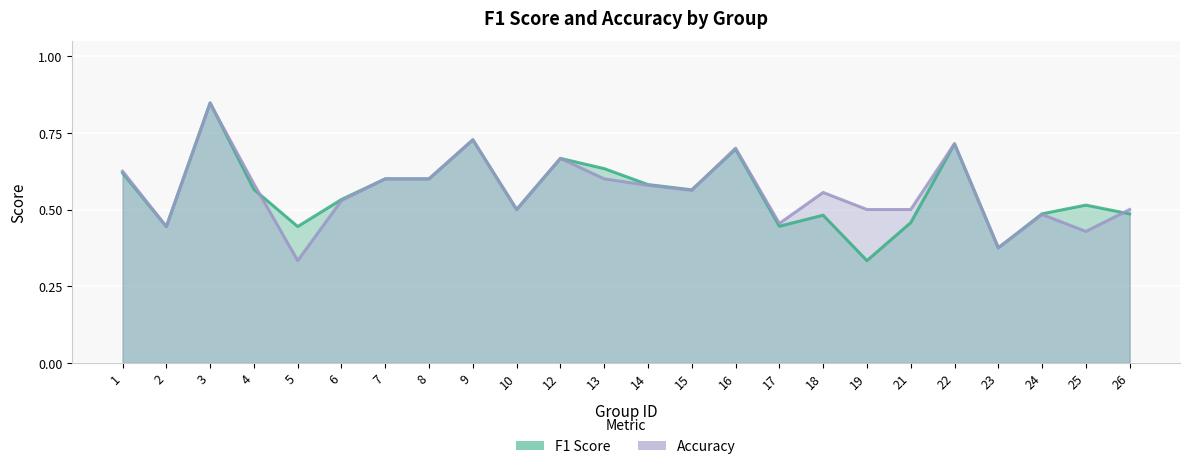

What is the difference between the maximum and minimum values in the f1 series?

0.5